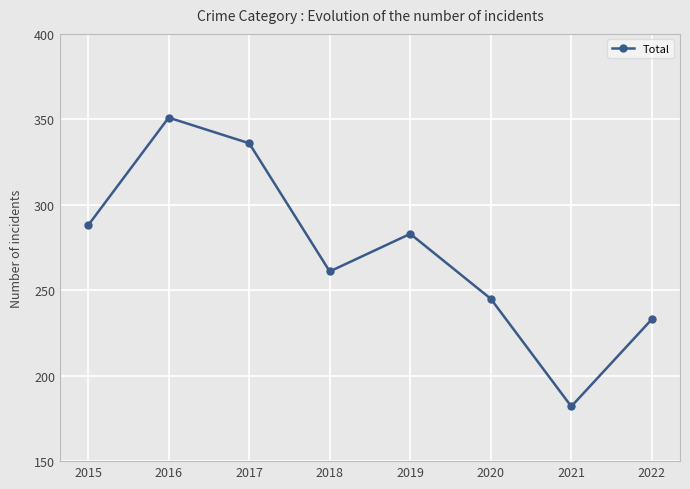

At which category does the data reach its first local valley?

2018